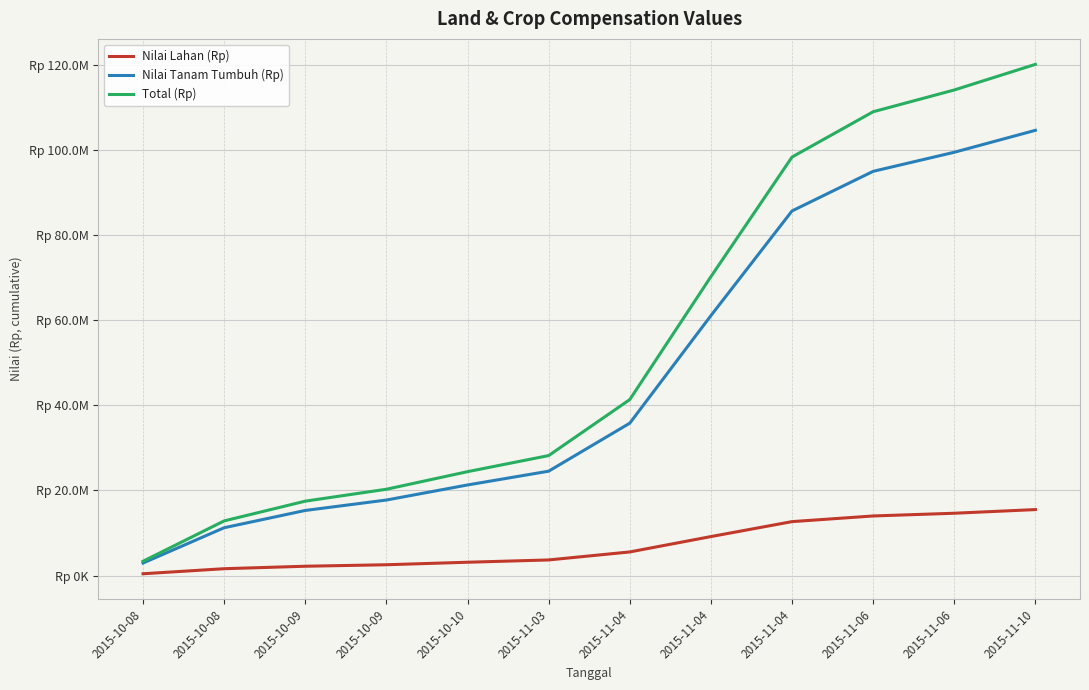

At how many categories does at least one series exceed 78960446?

4